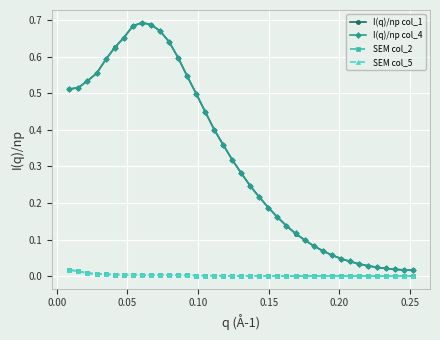

True or false: SEM col_2 and I(q)/np col_4 cross at least once.

False